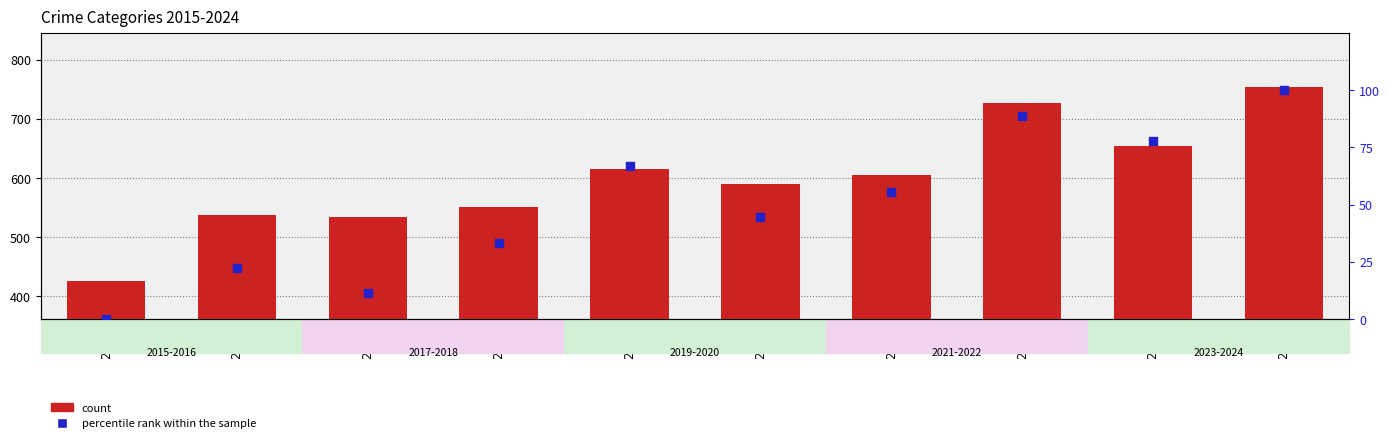

Which series has the widest spread of Y values?

count